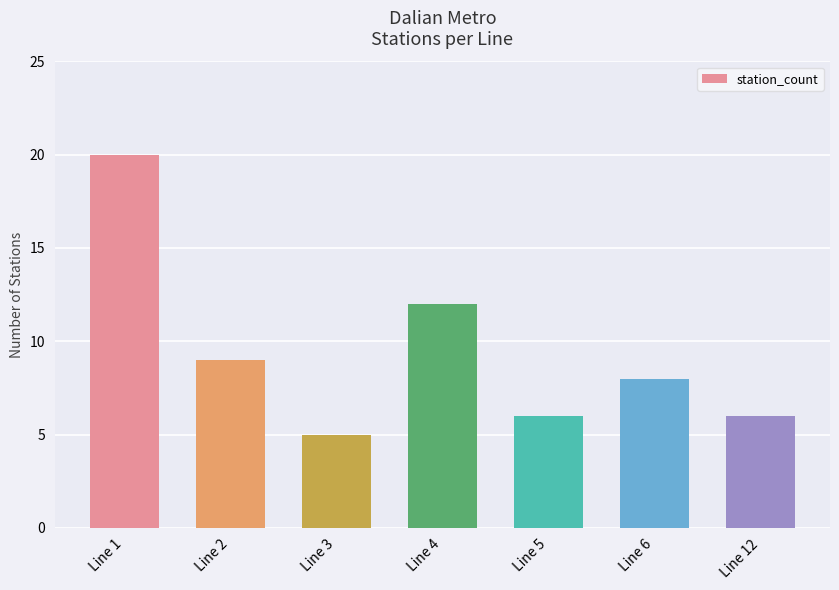

How many data points does each series have?

7